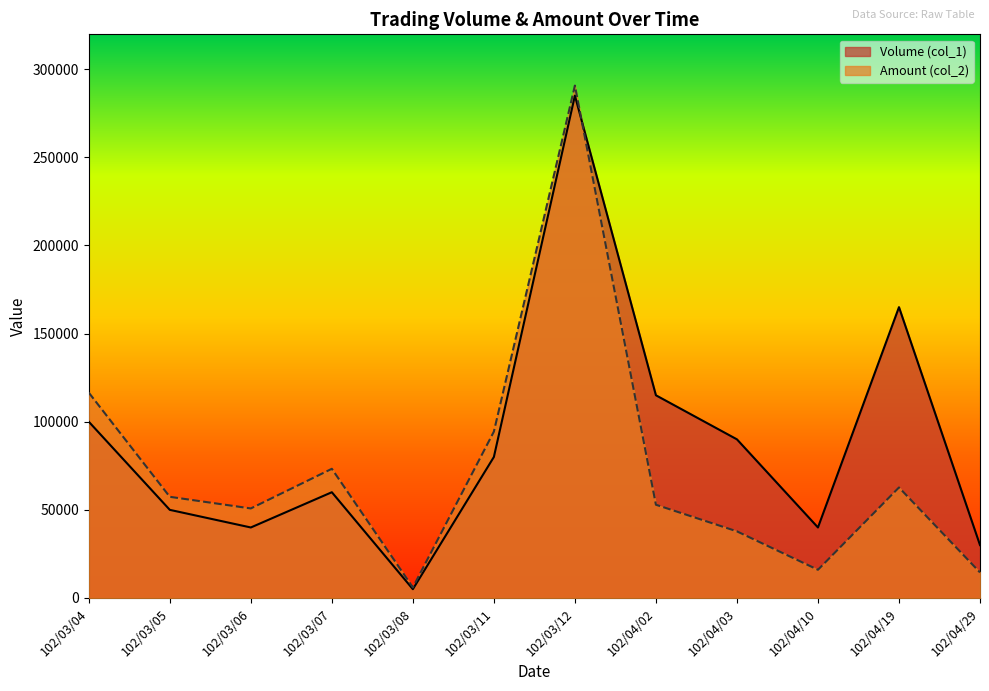

At which label is Amount (col_2) closest to 148350?

102/03/04